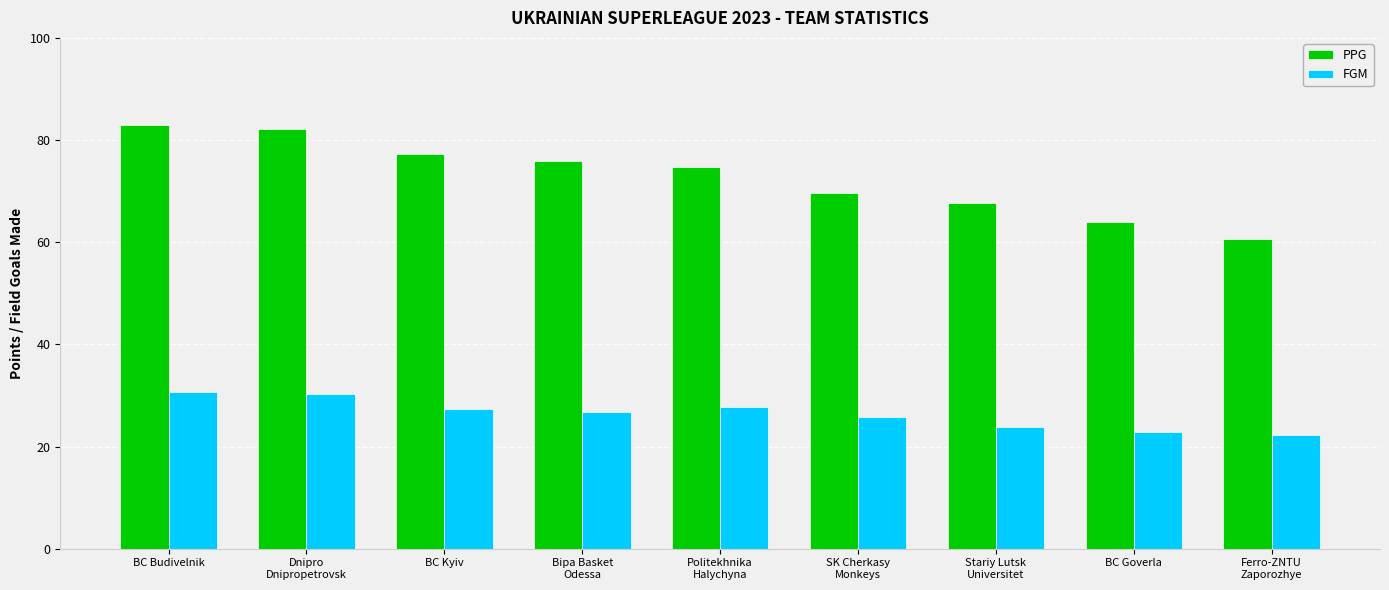

What is the label of the 7th bar from the left?

Stariy Lutsk
Universitet